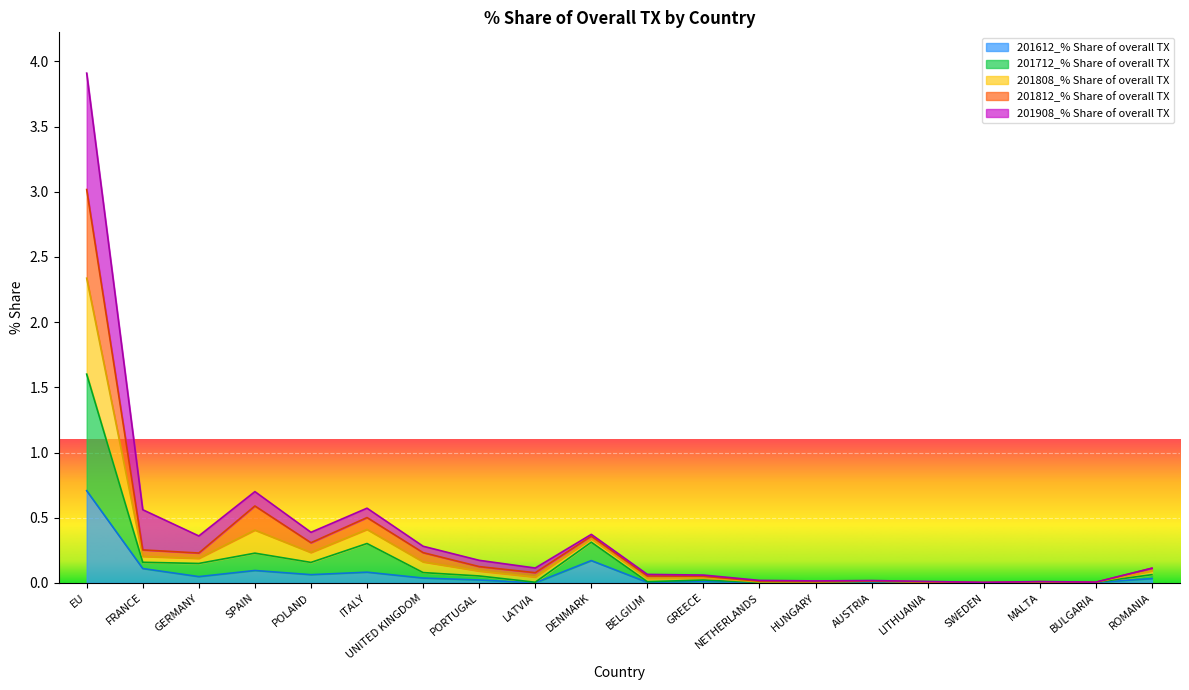

What are all the series names shown in the legend?

201612_% Share of overall TX, 201712_% Share of overall TX, 201808_% Share of overall TX, 201812_% Share of overall TX, 201908_% Share of overall TX